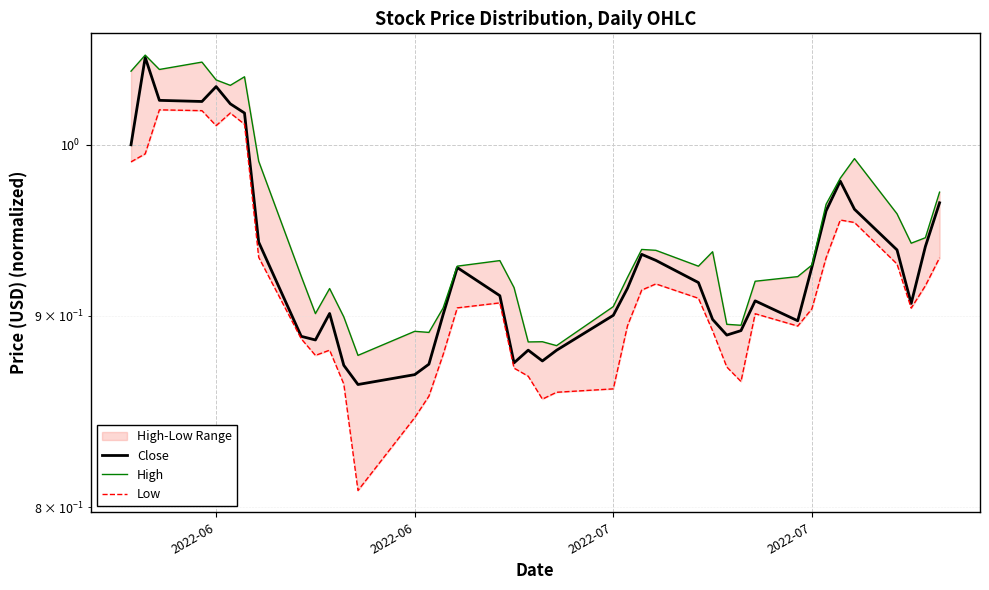

Reading right to left, extract all data points from this chart.

Close: 1.0	0.9	0.9	0.9	1.0	1.0	1.0	0.9	0.9	0.9	0.9	0.9	0.9	0.9	0.9	0.9	0.9	0.9	0.9	0.9	0.9	0.9	0.9	0.9	0.9	0.9	0.9	0.9	0.9	0.9	0.9	0.9	0.9	1.0	1.0	1.0	1.0	1.0	1.1	1.0
High: 1.0	0.9	0.9	1.0	1.0	1.0	1.0	0.9	0.9	0.9	0.9	0.9	0.9	0.9	0.9	0.9	0.9	0.9	0.9	0.9	0.9	0.9	0.9	0.9	0.9	0.9	0.9	0.9	0.9	0.9	0.9	0.9	1.0	1.0	1.0	1.0	1.1	1.0	1.1	1.0
Low: 0.9	0.9	0.9	0.9	1.0	1.0	0.9	0.9	0.9	0.9	0.9	0.9	0.9	0.9	0.9	0.9	0.9	0.9	0.9	0.9	0.9	0.9	0.9	0.9	0.9	0.9	0.8	0.8	0.9	0.9	0.9	0.9	0.9	1.0	1.0	1.0	1.0	1.0	1.0	1.0